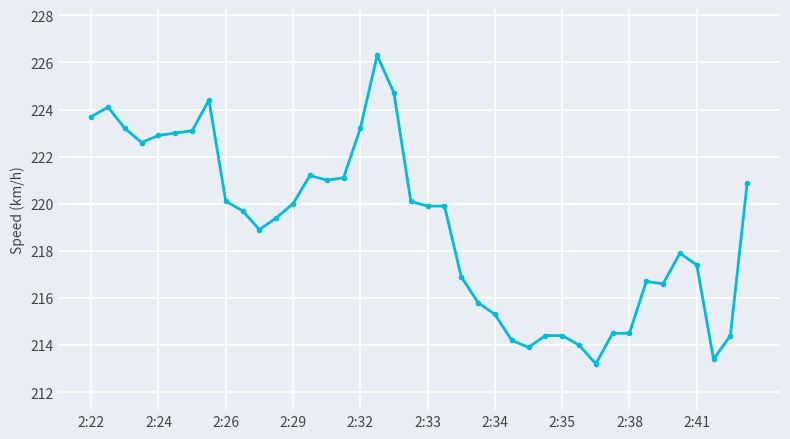

What is the maximum value shown in the chart?

226.3